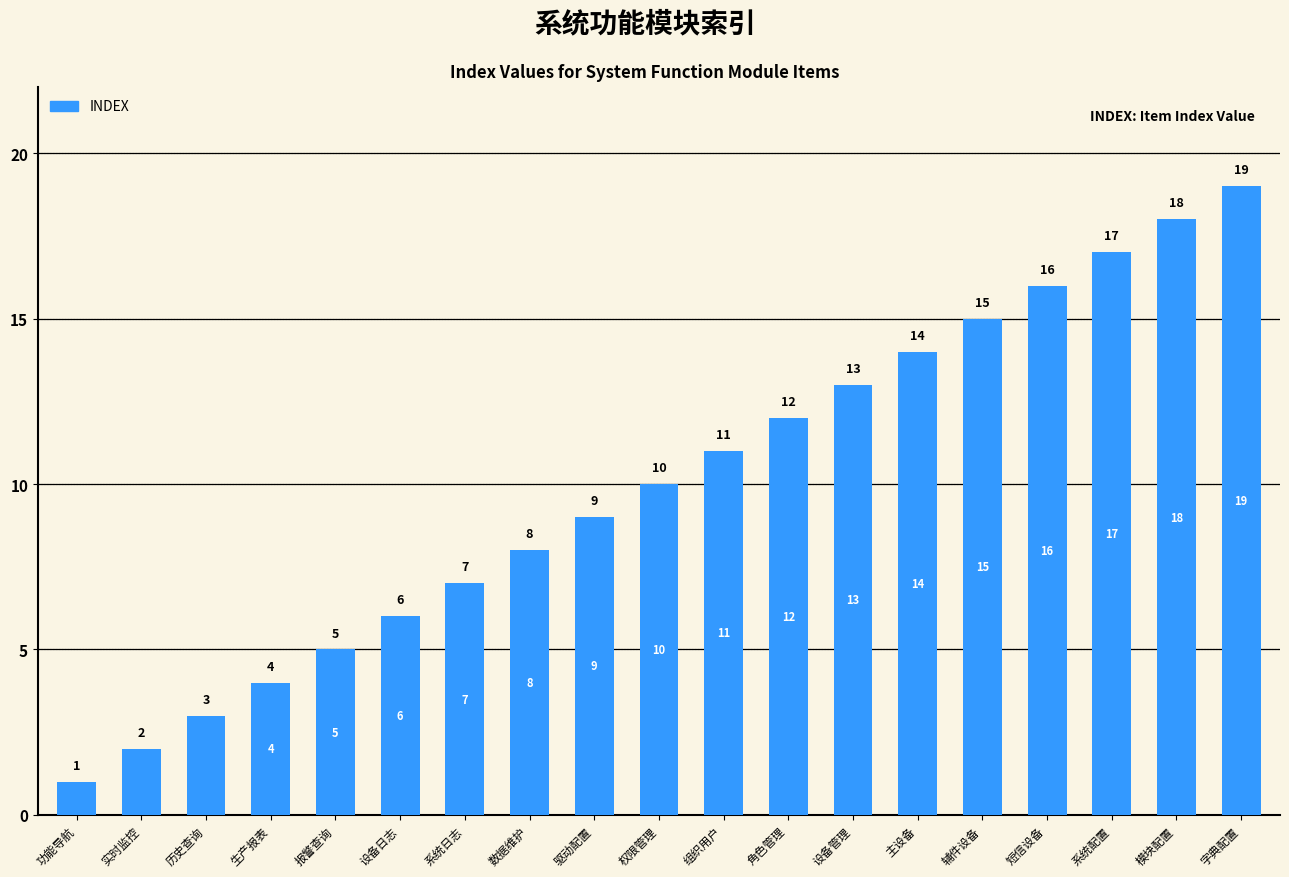

Approximately how many times larger is the value at 系统配置 compared to 短信设备?

1.1